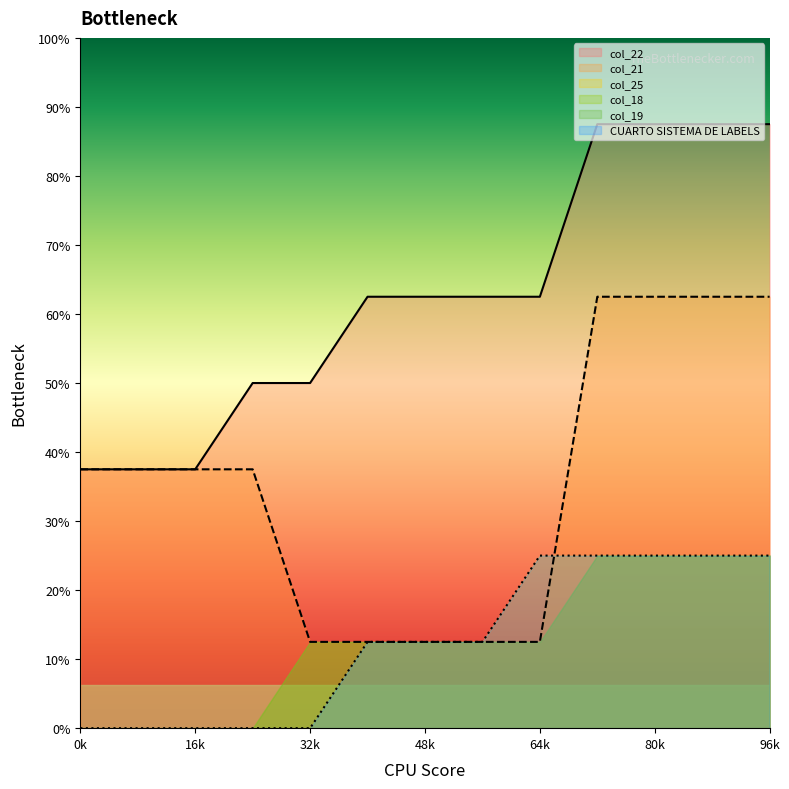

At how many categories does at least one series exceed 0?

13